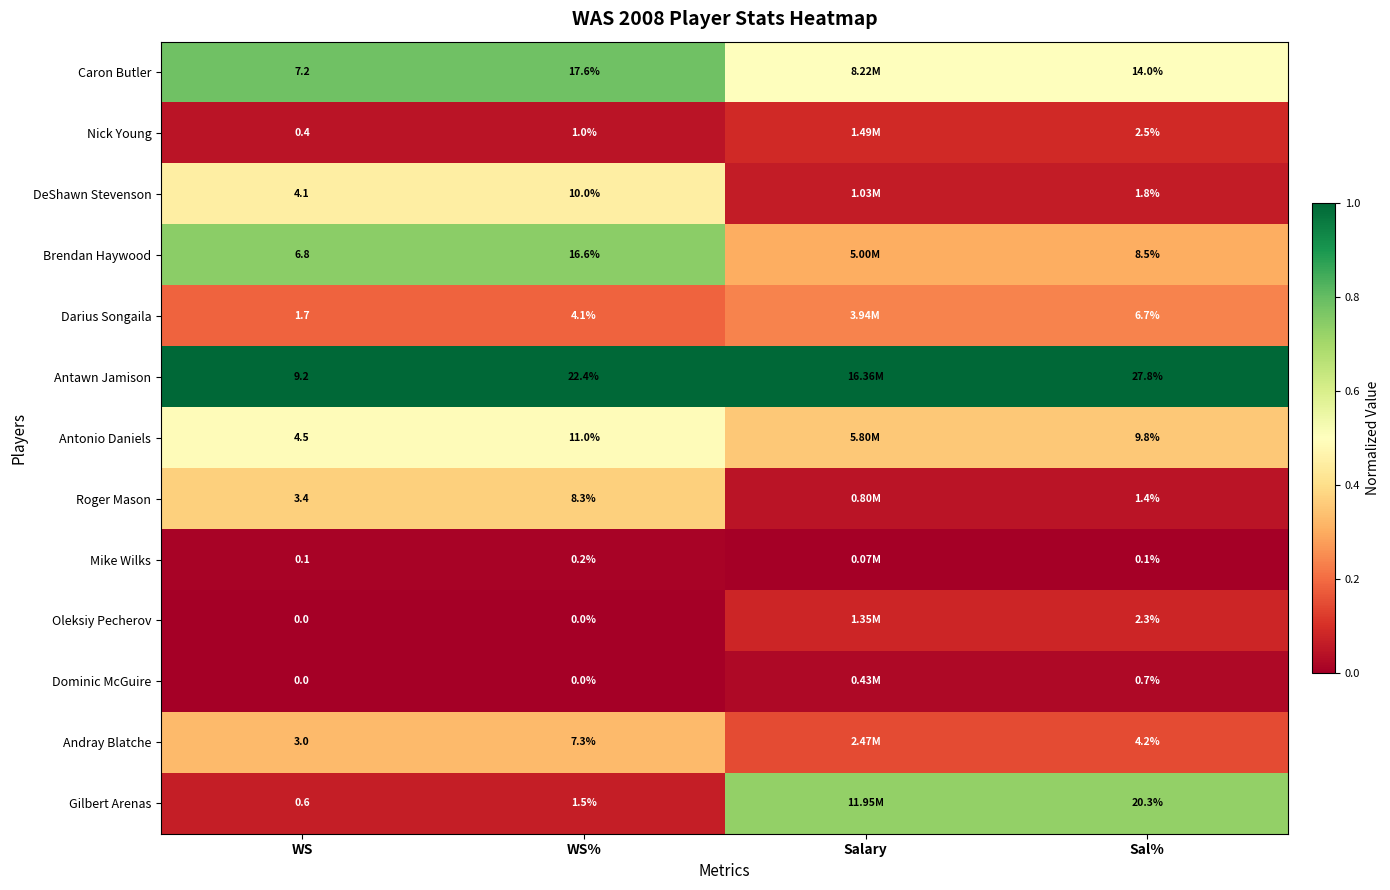

Between Sal% and WS%, which is larger?

WS%